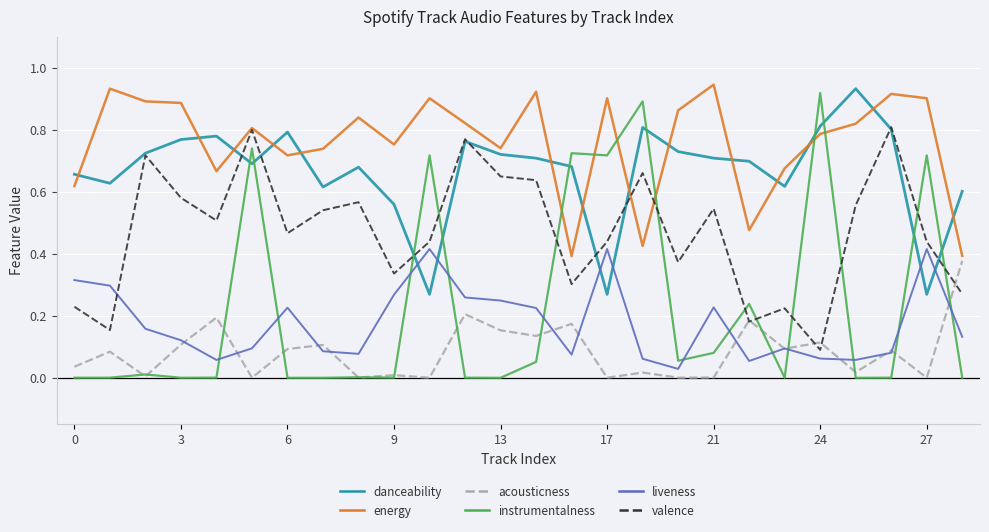

Which series has the widest spread of values?

instrumentalness